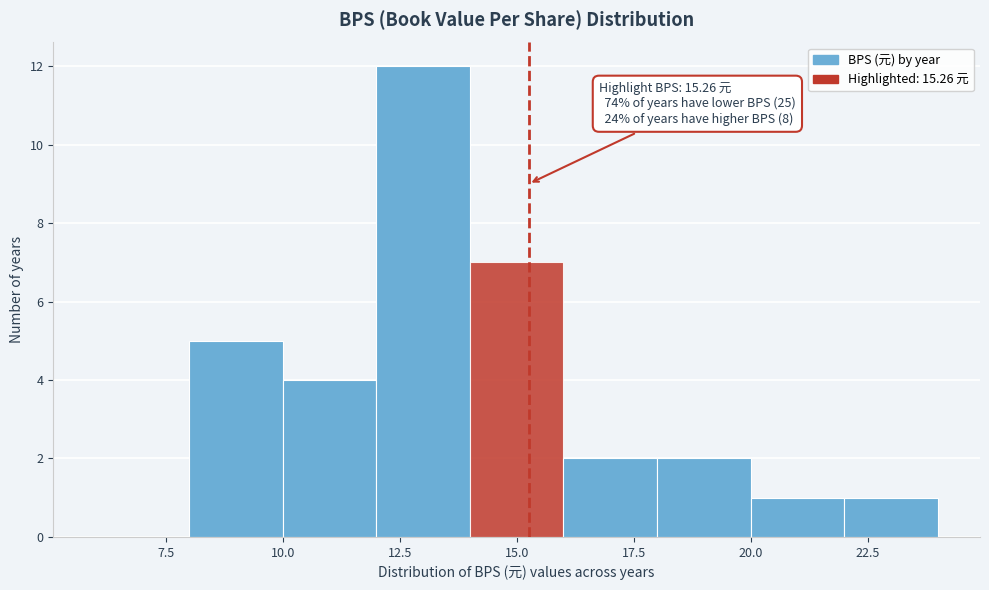

Over which range of the x-axis is the bar tallest?

12 to 14